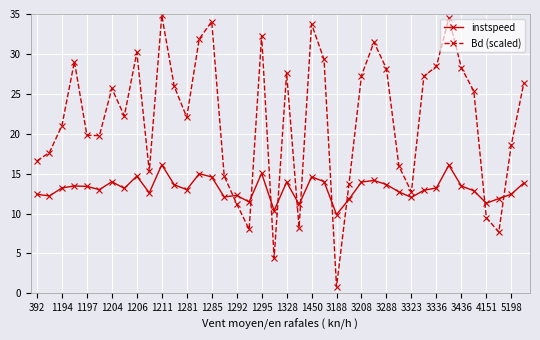

What is the value of the Bd (scaled) point at the 25th from the left?

0.8